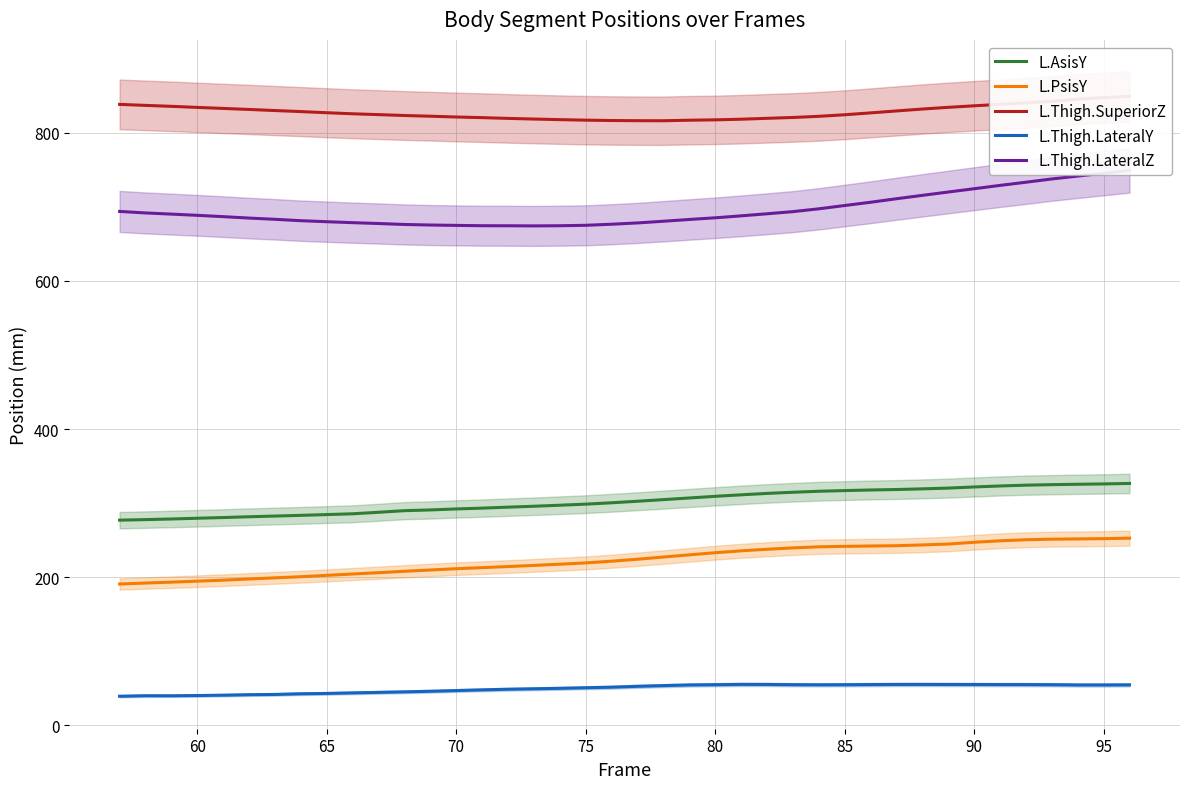

True or false: L.Thigh.LateralZ and L.Thigh.LateralY intersect in this chart.

False